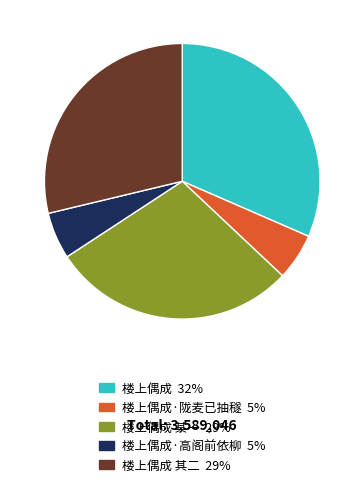

How many slices are in this pie chart?

5